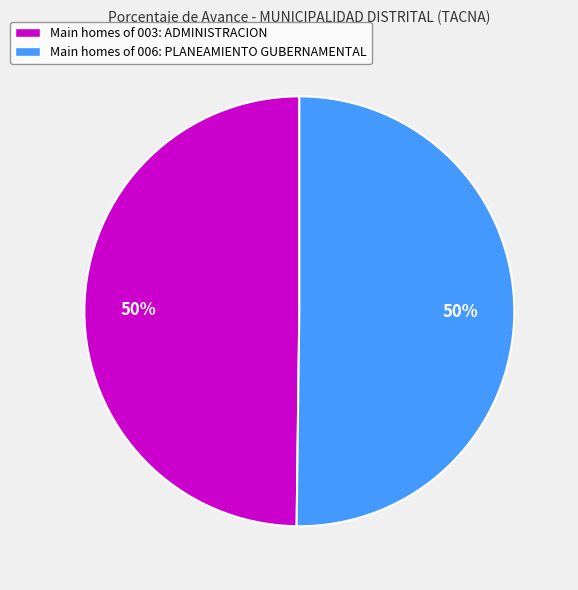

Combined, do Main homes of 003: ADMINISTRACION and Main homes of 006: PLANEAMIENTO GUBERNAMENTAL account for over 50%?

Yes